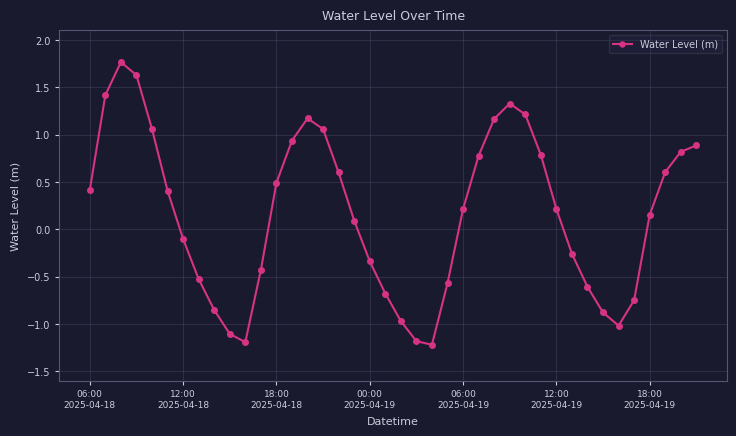

What is the smallest value displayed?

-1.2